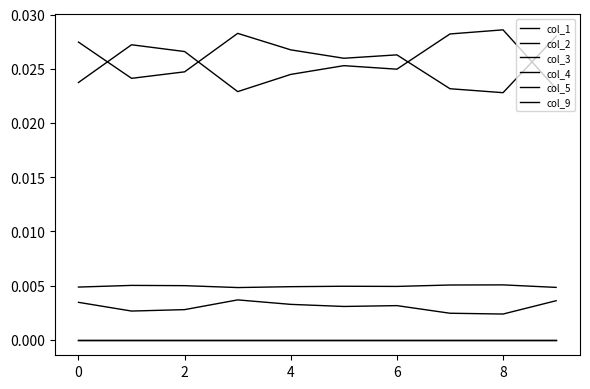

Does the chart display data point markers on the line(s)?

No